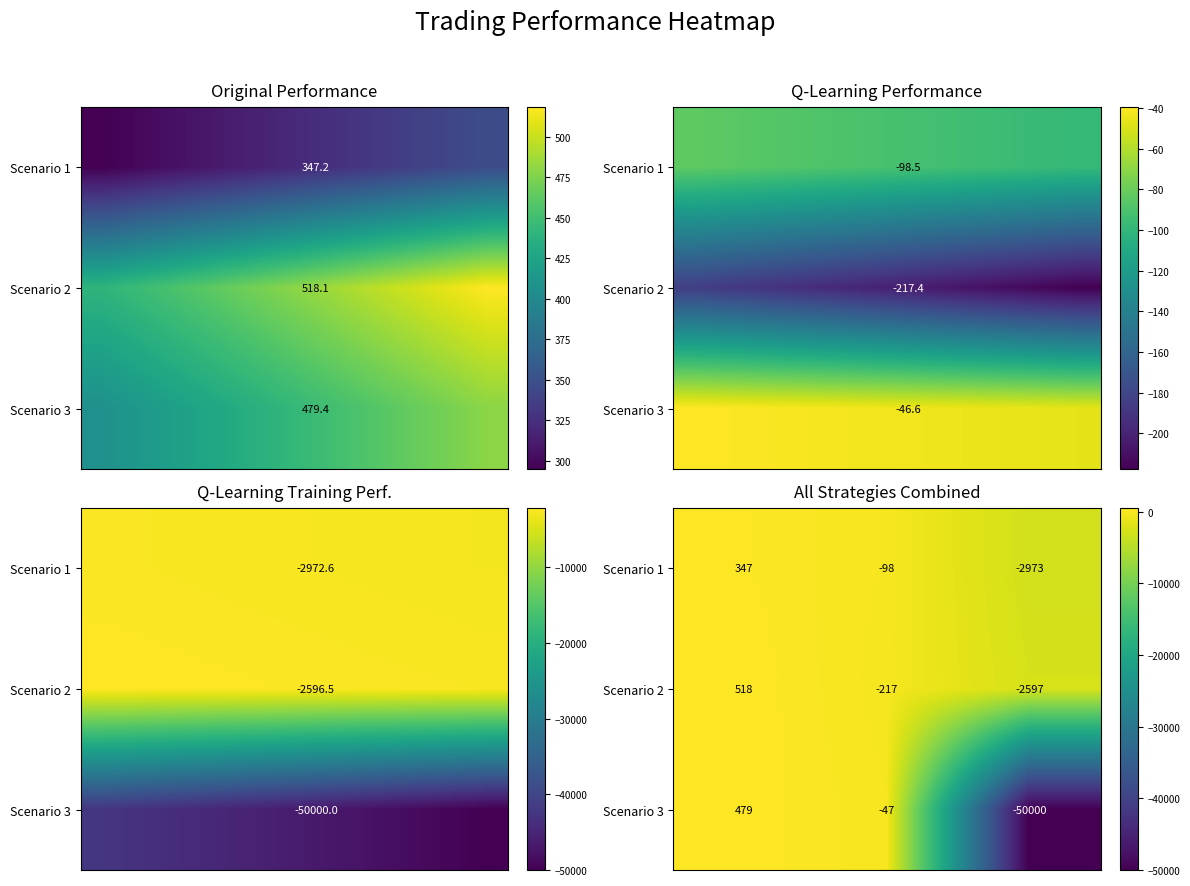

Which has a higher value, 2 or 1?

1